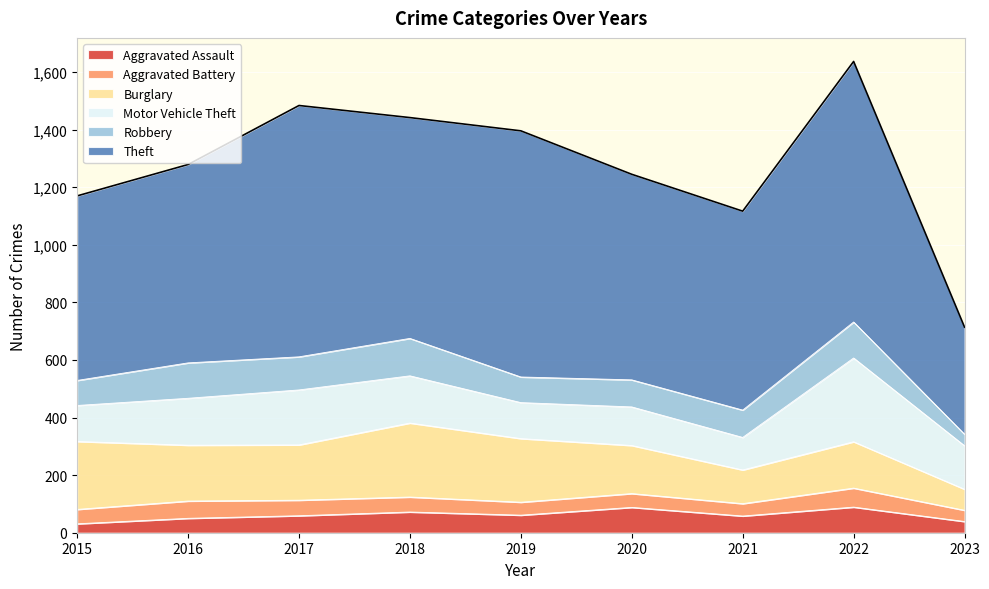

Which series has the widest spread of values?

Theft